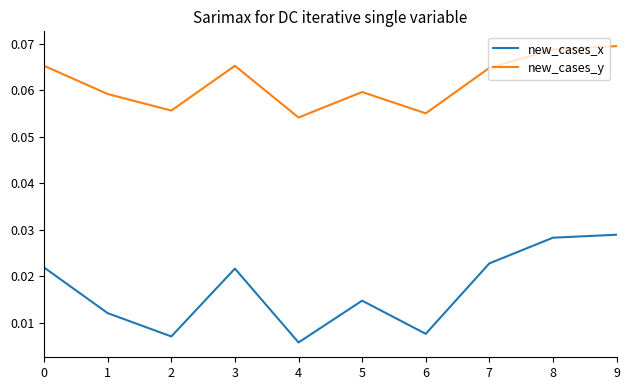

List the series in order of their overall mean, highest first.

new_cases_y, new_cases_x